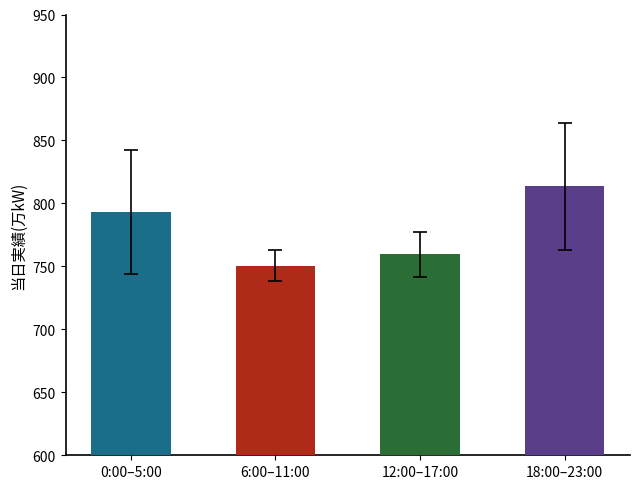

The chart shows a value of 813.5 at 18:00–23:00. True or false?

True